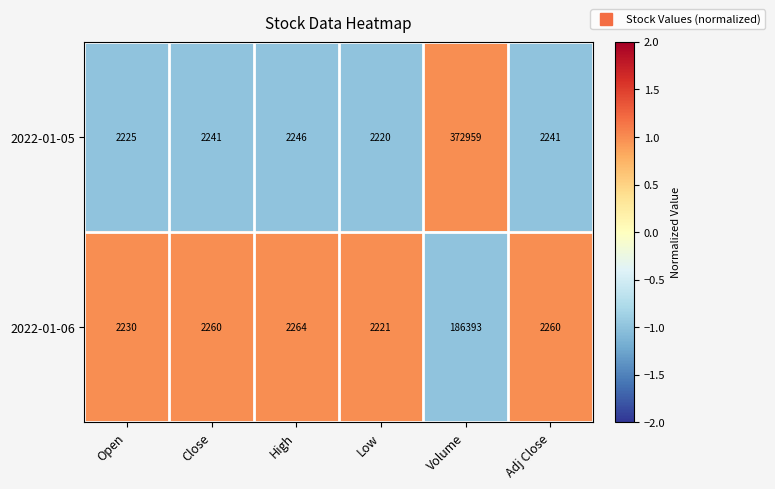

Which label corresponds to the largest value in the chart?

Volume